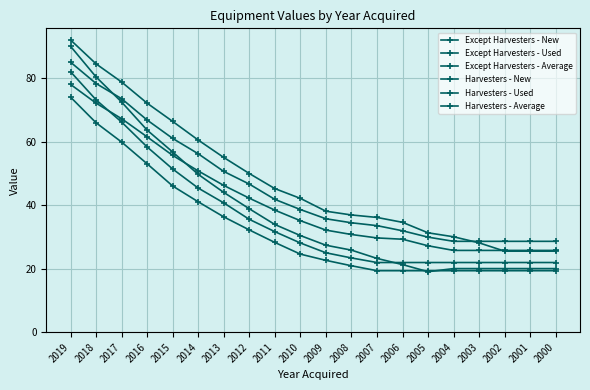

Which series has the largest total across all categories?

Except Harvesters - Used